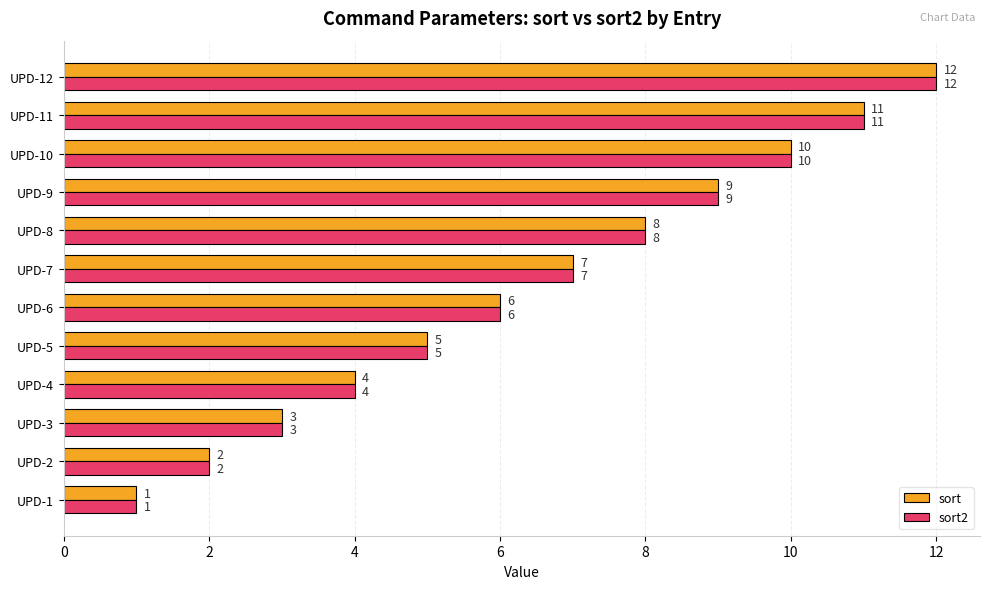

True or false: sort has a value of 10 at UPD-10.

True